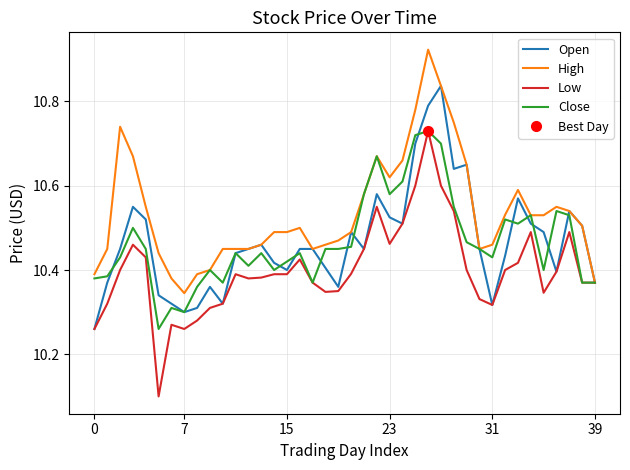

How many lines are shown in the chart?

4